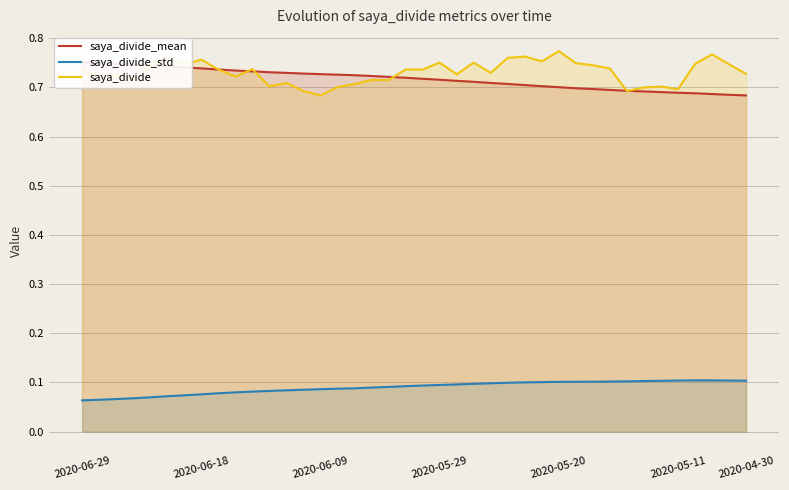

True or false: saya_divide and saya_divide_std intersect in this chart.

False